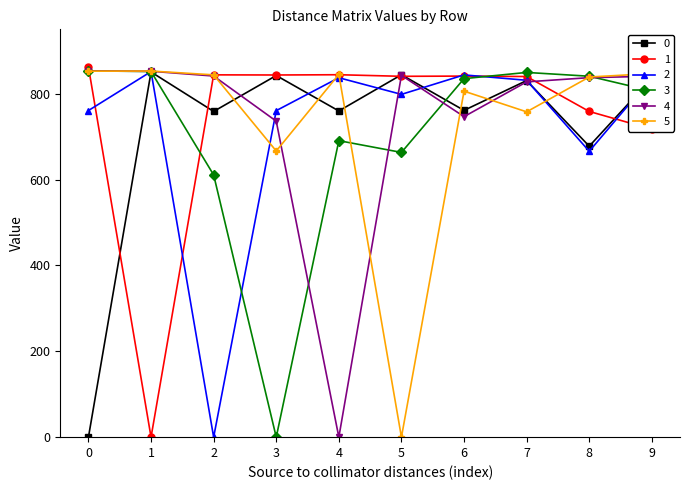

What is the difference between the highest and lowest values at 2?

844.0